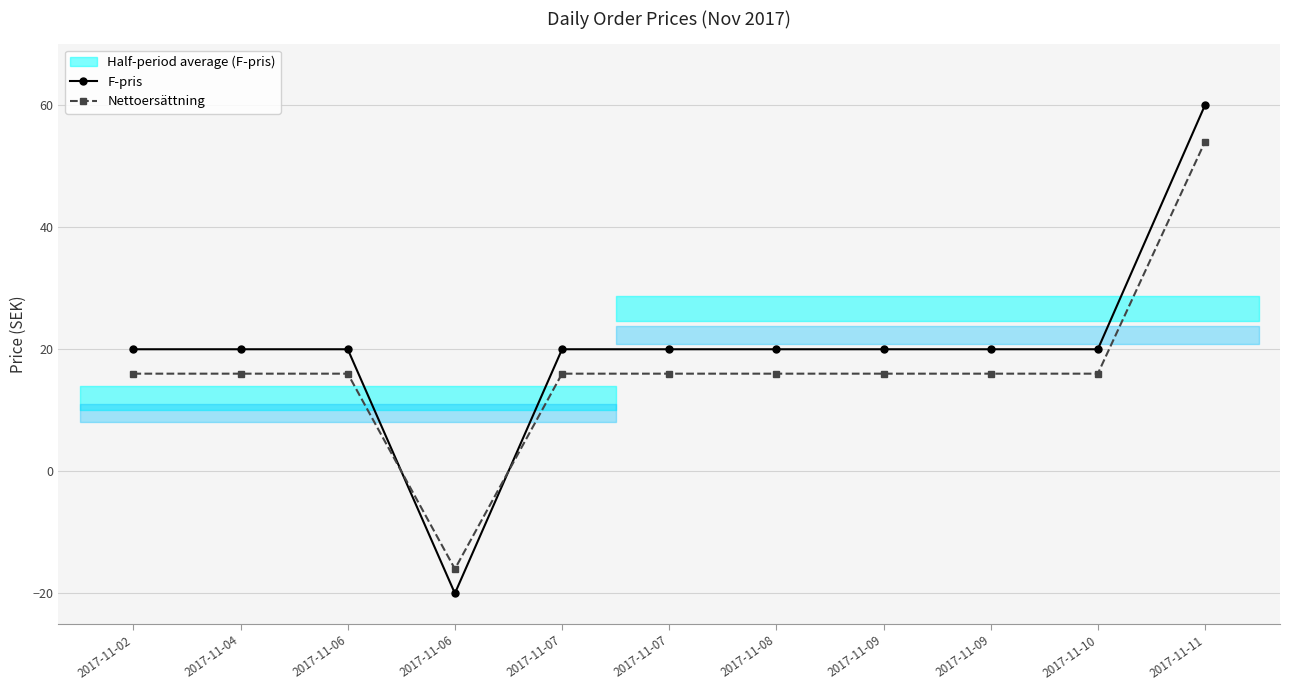

How many values in F-pris are below zero?

1